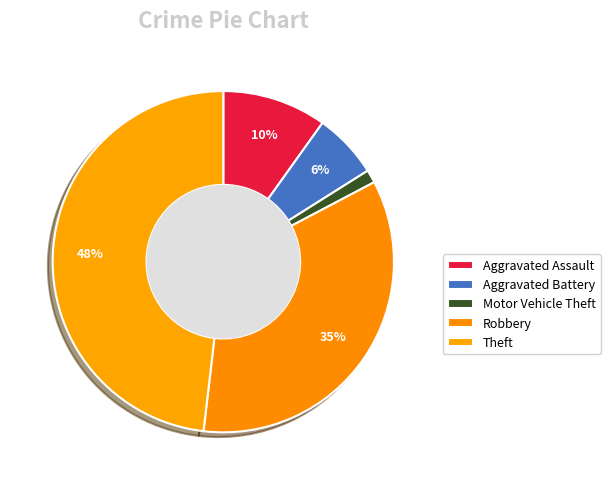

Does Aggravated Assault account for over 50% of the chart?

No